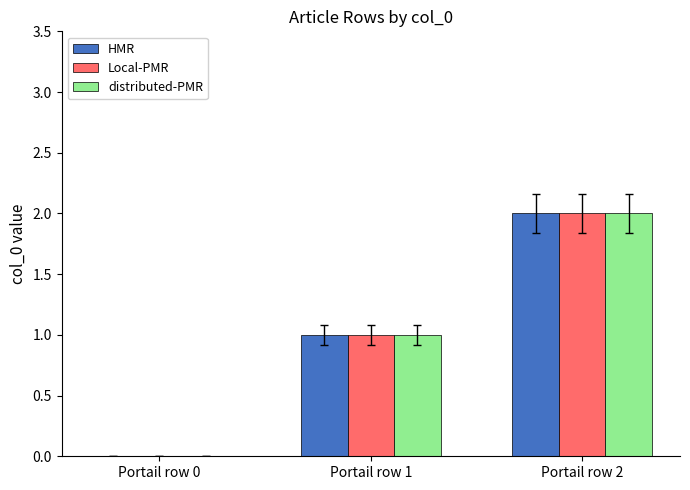

The Local-PMR series shows 3 at Portail row 2. True or false?

False